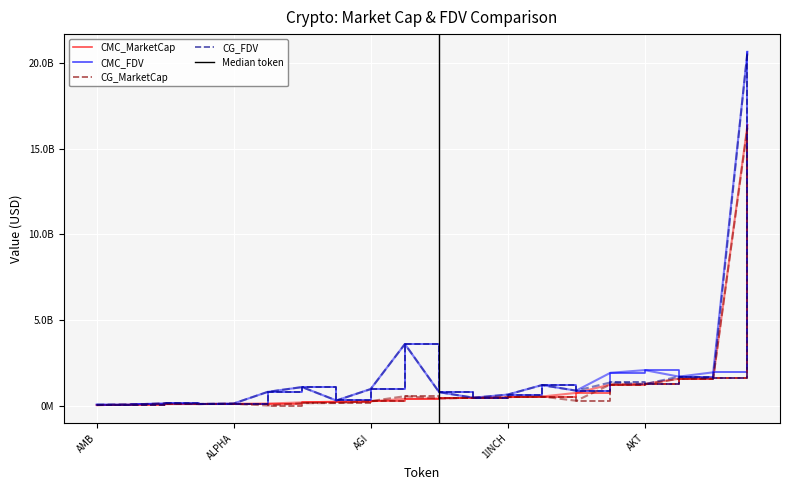

Which series has the largest range (max minus min)?

CMC_FDV